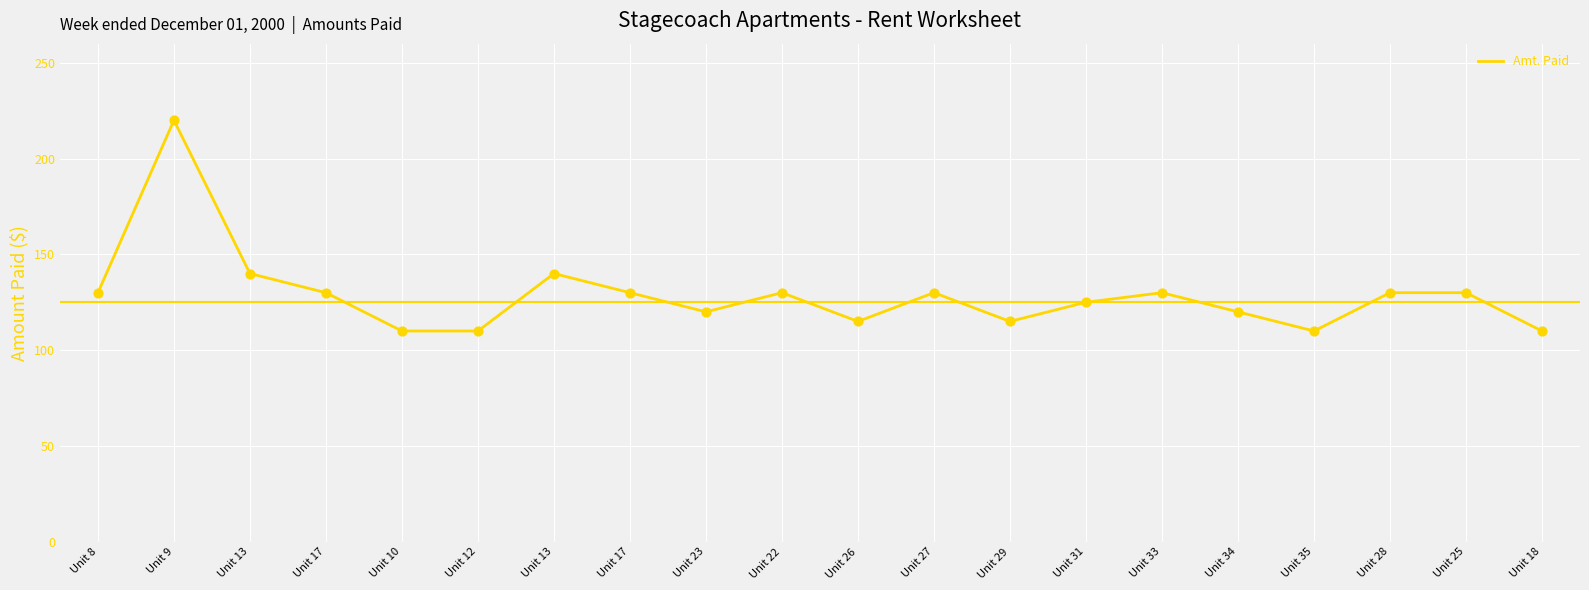

What is the change in value from Unit 9 to Unit 26?

-105